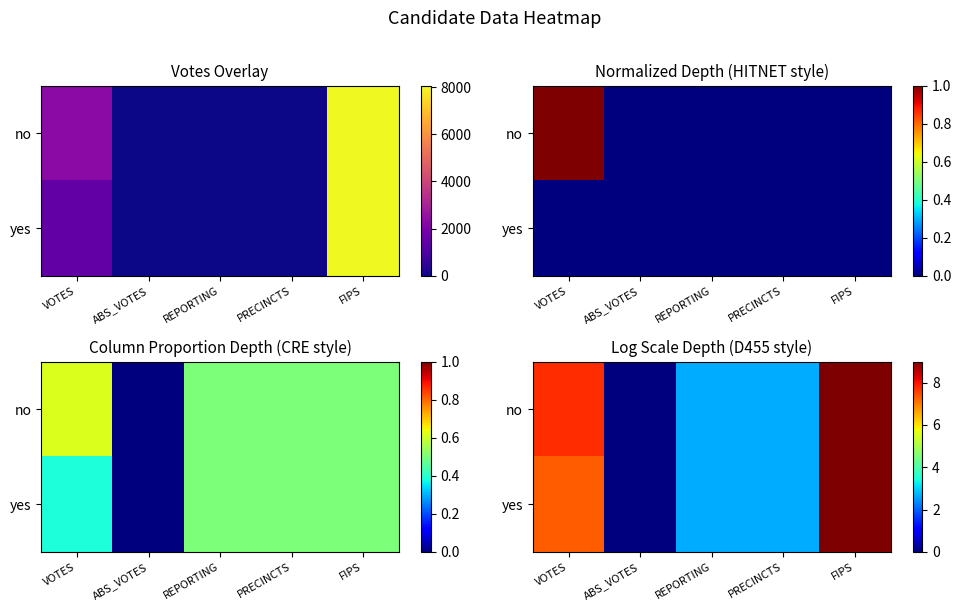

What is the sum of the no values at VOTES and REPORTING?

10.4